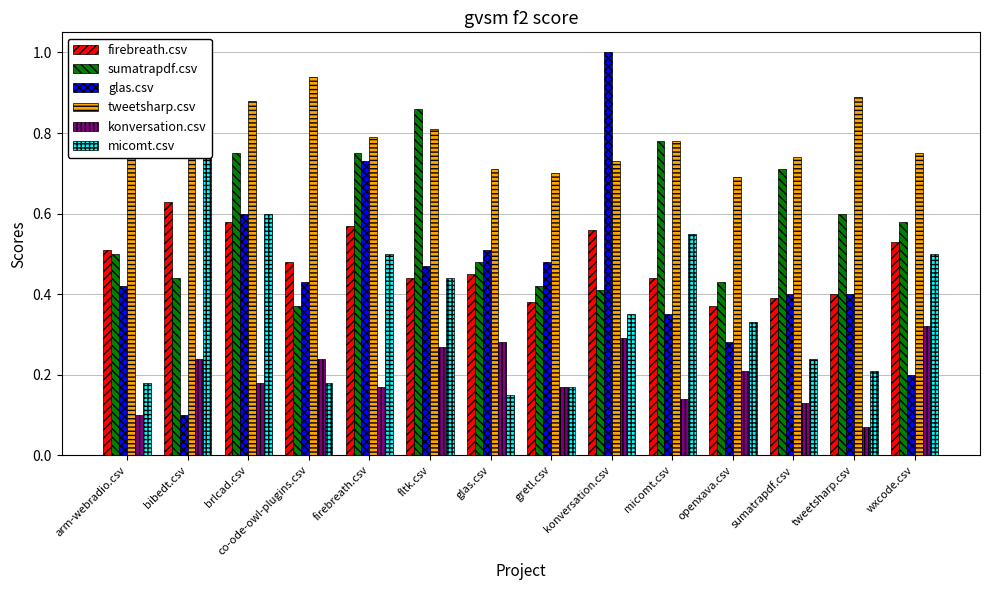

How many categories are shown in the chart?

14